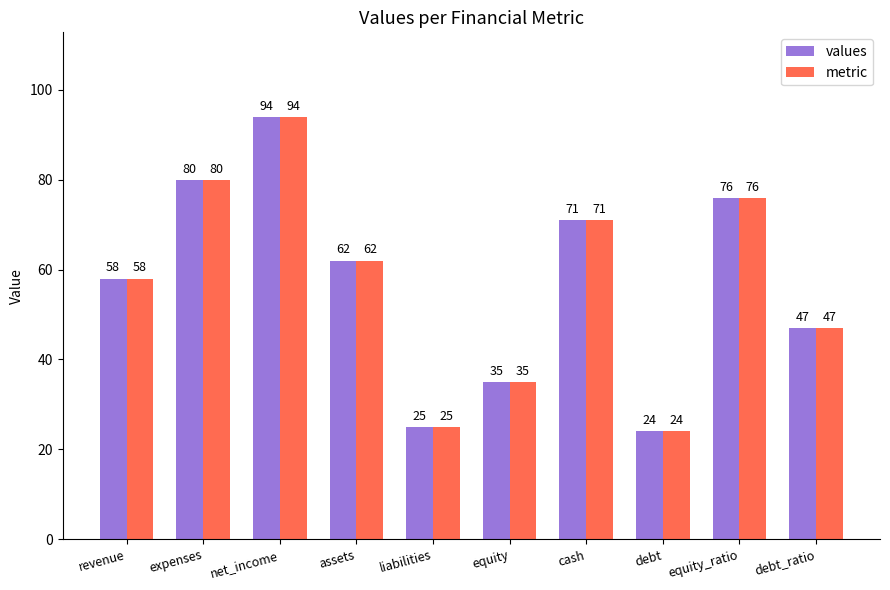

How many values in the metric series are below 62?

5